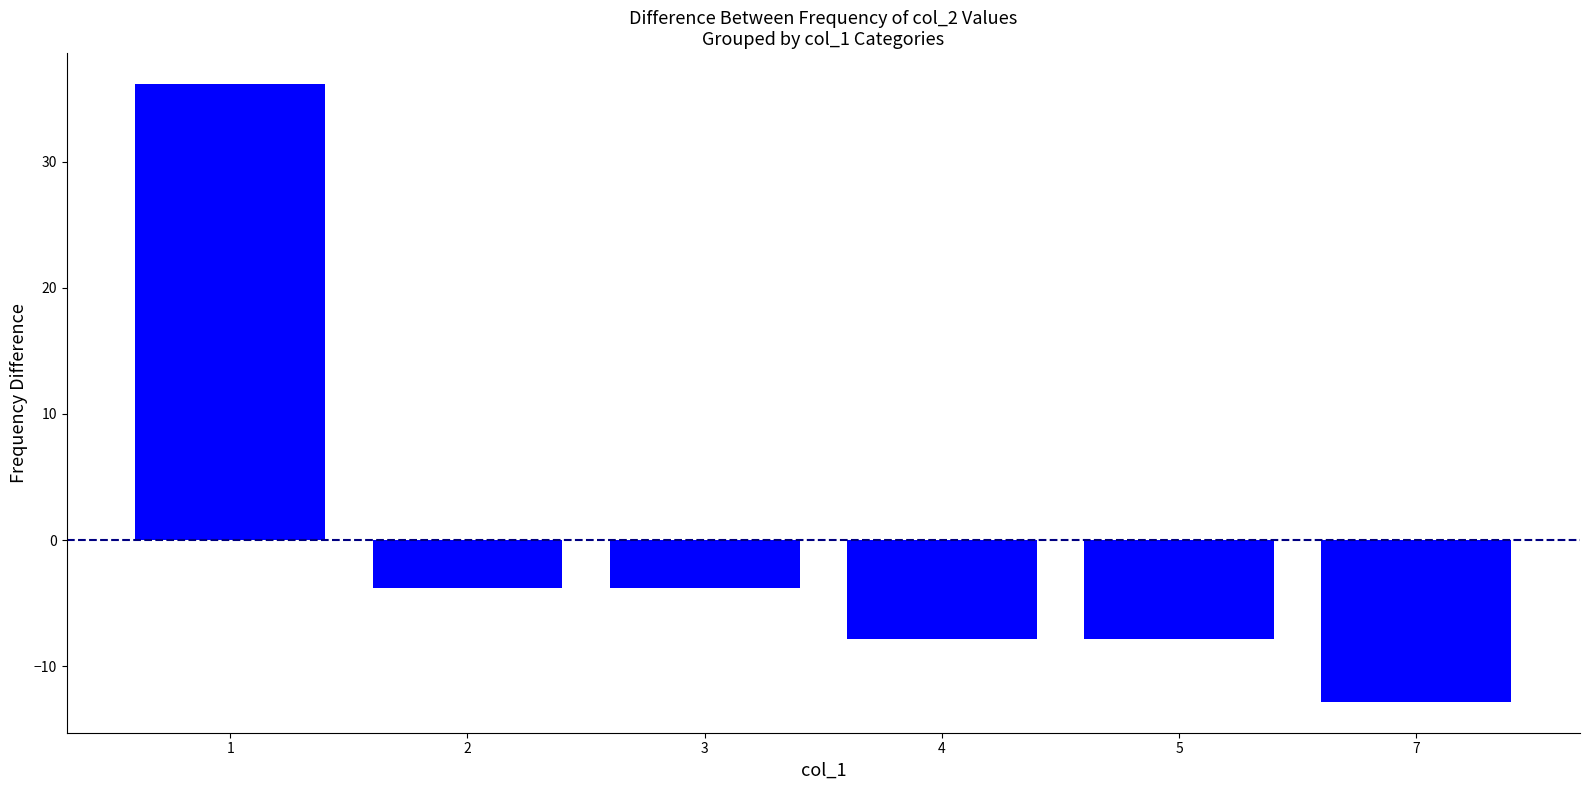

Which has a higher value, 1 or 3?

1